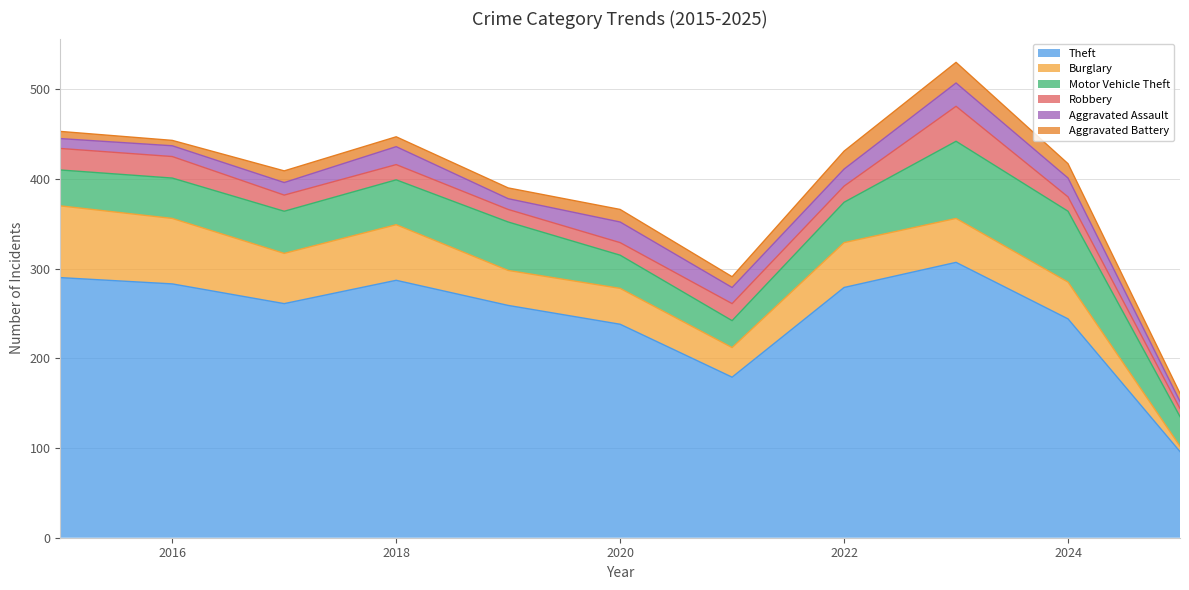

Reading left to right, transcribe all the data shown in this chart.

Theft: 2015=290	2016=283	2017=261	2018=287	2019=259	2020=238	2021=179	2022=279	2023=307	2024=244	2025=96
Burglary: 2015=80	2016=73	2017=56	2018=62	2019=39	2020=40	2021=33	2022=50	2023=49	2024=41	2025=6
Motor Vehicle Theft: 2015=40	2016=45	2017=47	2018=50	2019=54	2020=37	2021=30	2022=45	2023=86	2024=79	2025=33
Robbery: 2015=24	2016=24	2017=18	2018=17	2019=14	2020=14	2021=19	2022=18	2023=39	2024=16	2025=9
Aggravated Assault: 2015=11	2016=12	2017=14	2018=20	2019=12	2020=23	2021=18	2022=19	2023=26	2024=21	2025=8
Aggravated Battery: 2015=8	2016=6	2017=13	2018=11	2019=12	2020=14	2021=12	2022=20	2023=23	2024=16	2025=9